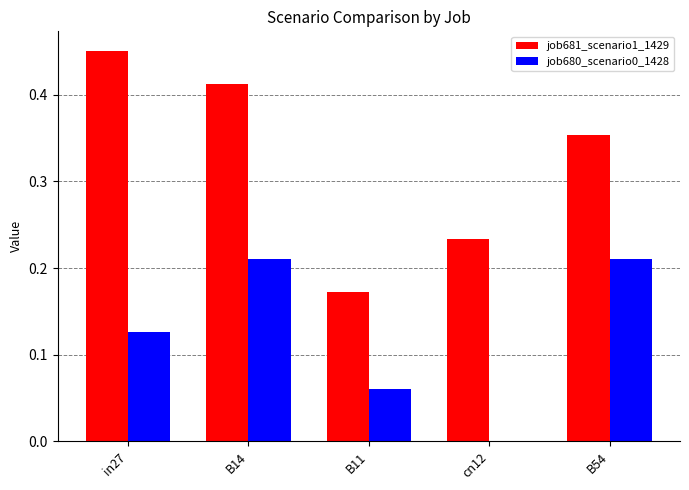

What is the sum of all job680_scenario0_1428 values?

0.6